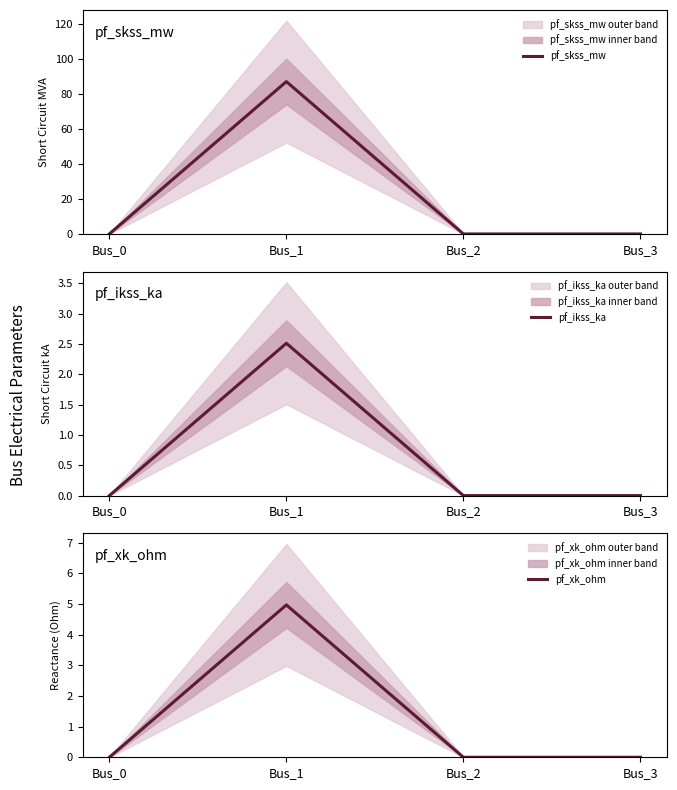

Which has a higher value, Bus_3 or Bus_0?

Bus_3